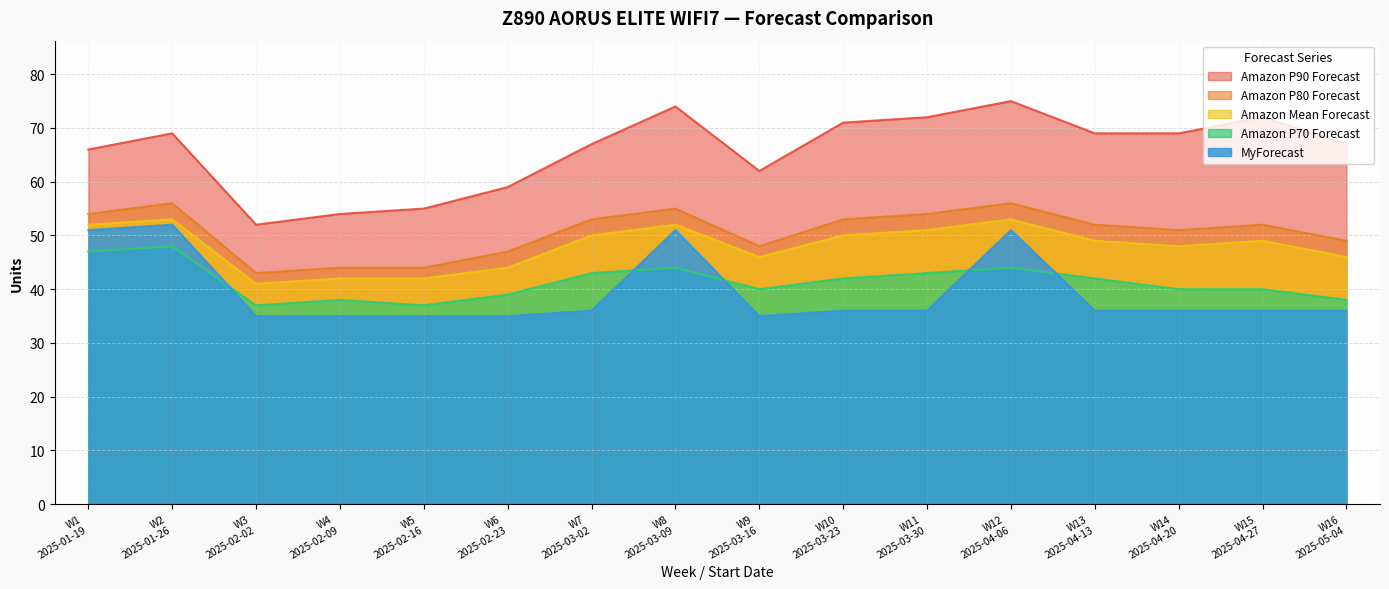

Does the chart have visible grid lines?

Yes